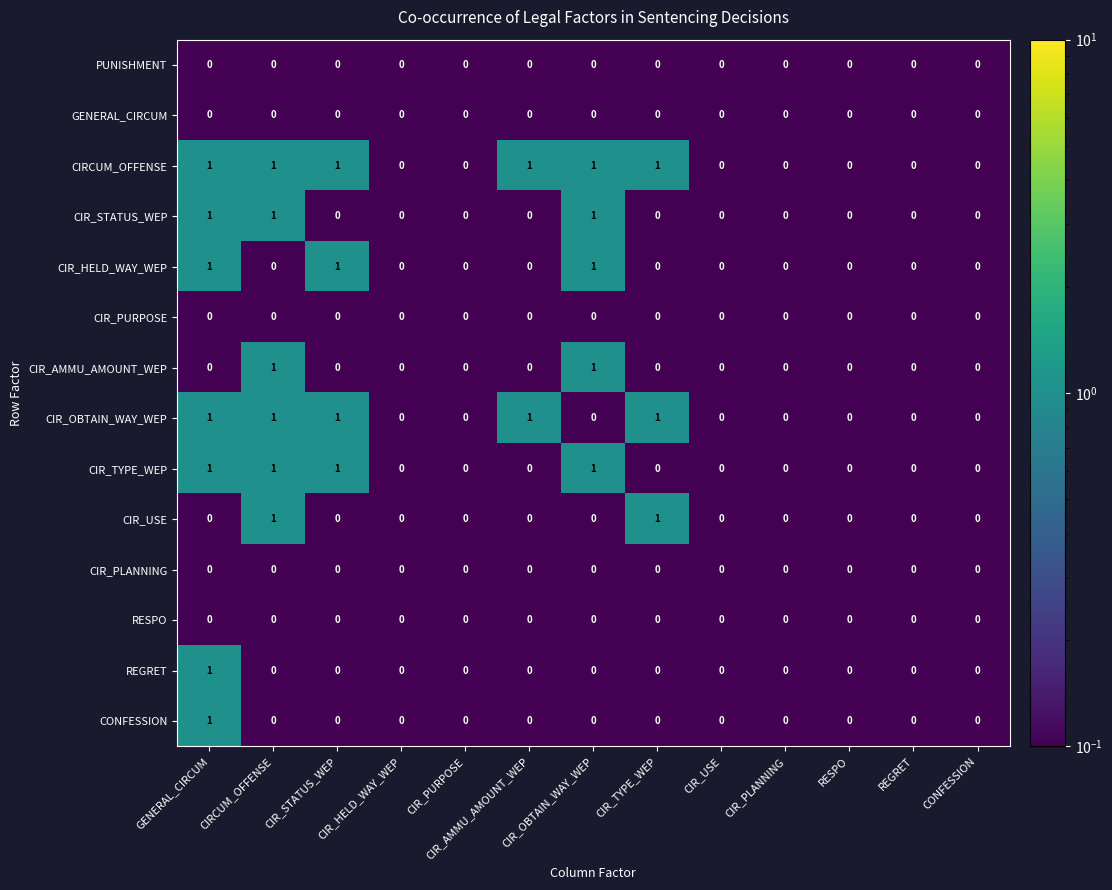

The CONFESSION series shows 0 at CIR_HELD_WAY_WEP. True or false?

True